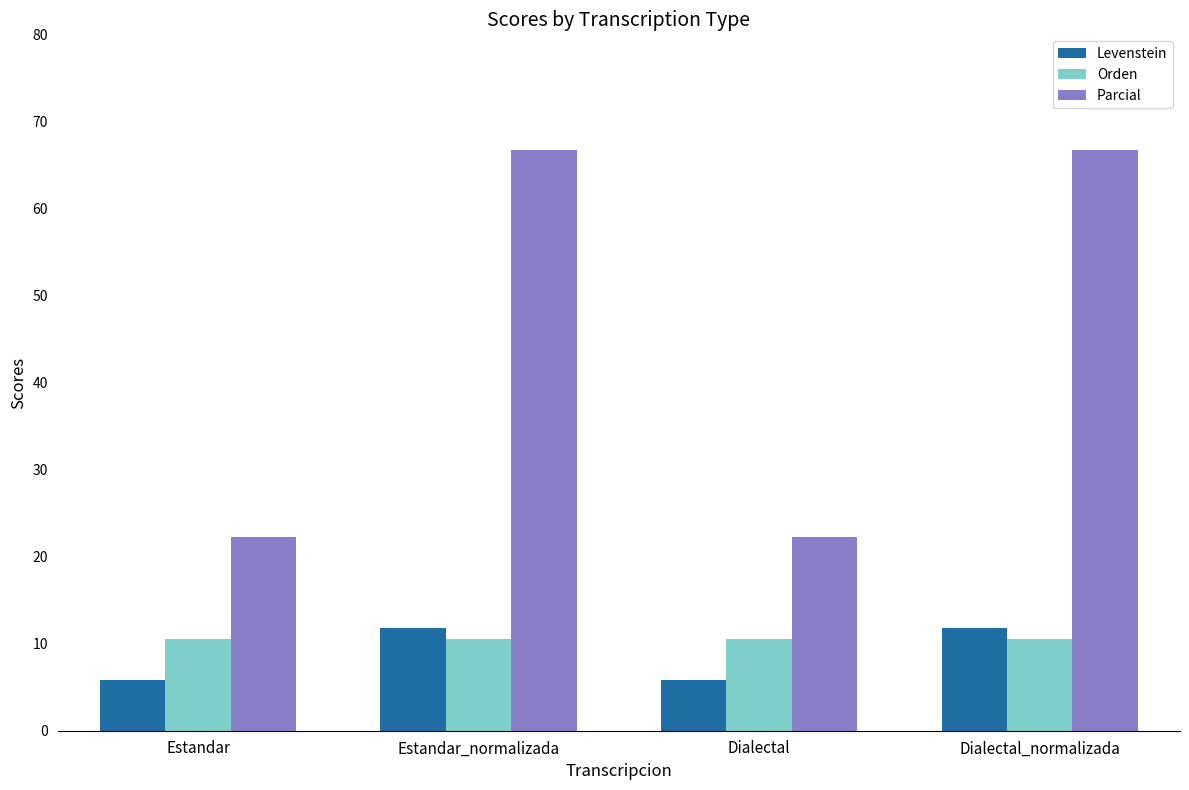

What is the value of the Orden bar at the 2nd from the left?

10.5